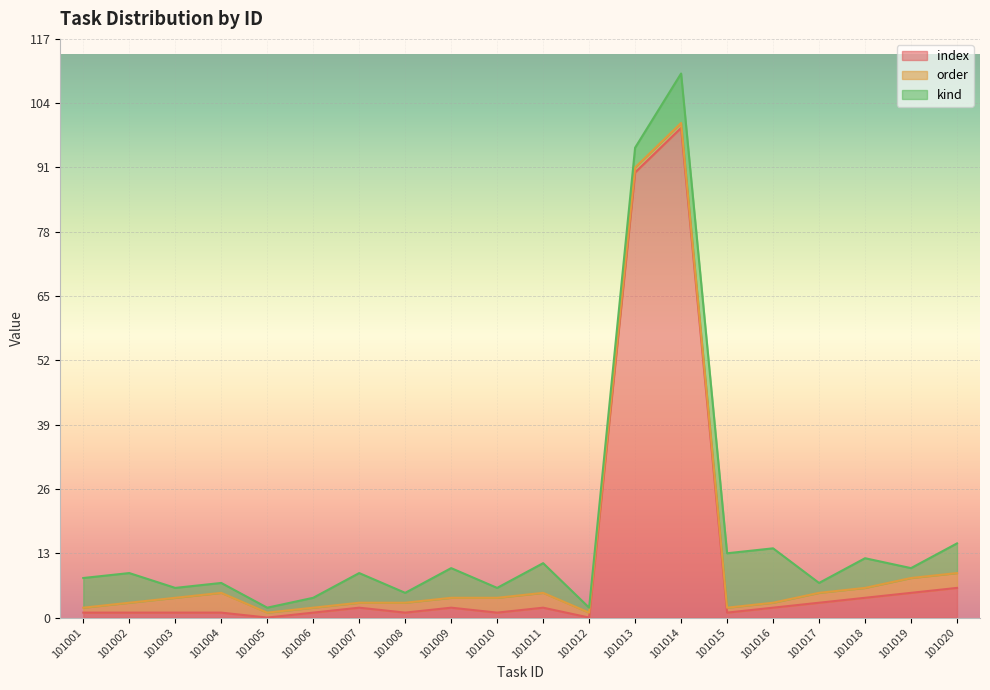

The index series shows 1 at 101008. True or false?

True